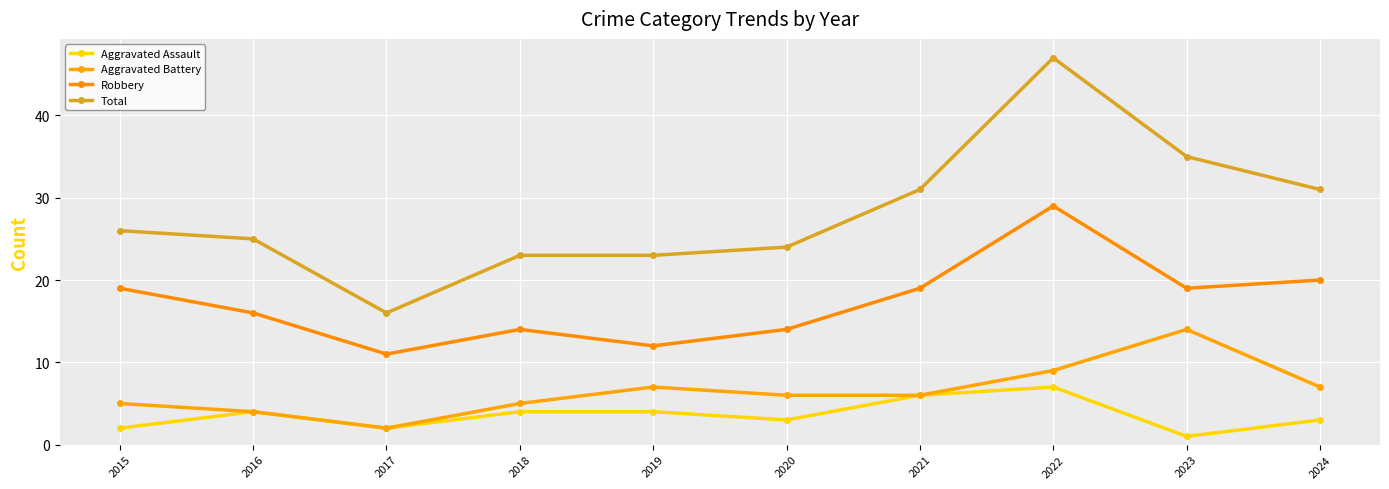

The Aggravated Assault series shows 3 at 2020. True or false?

True